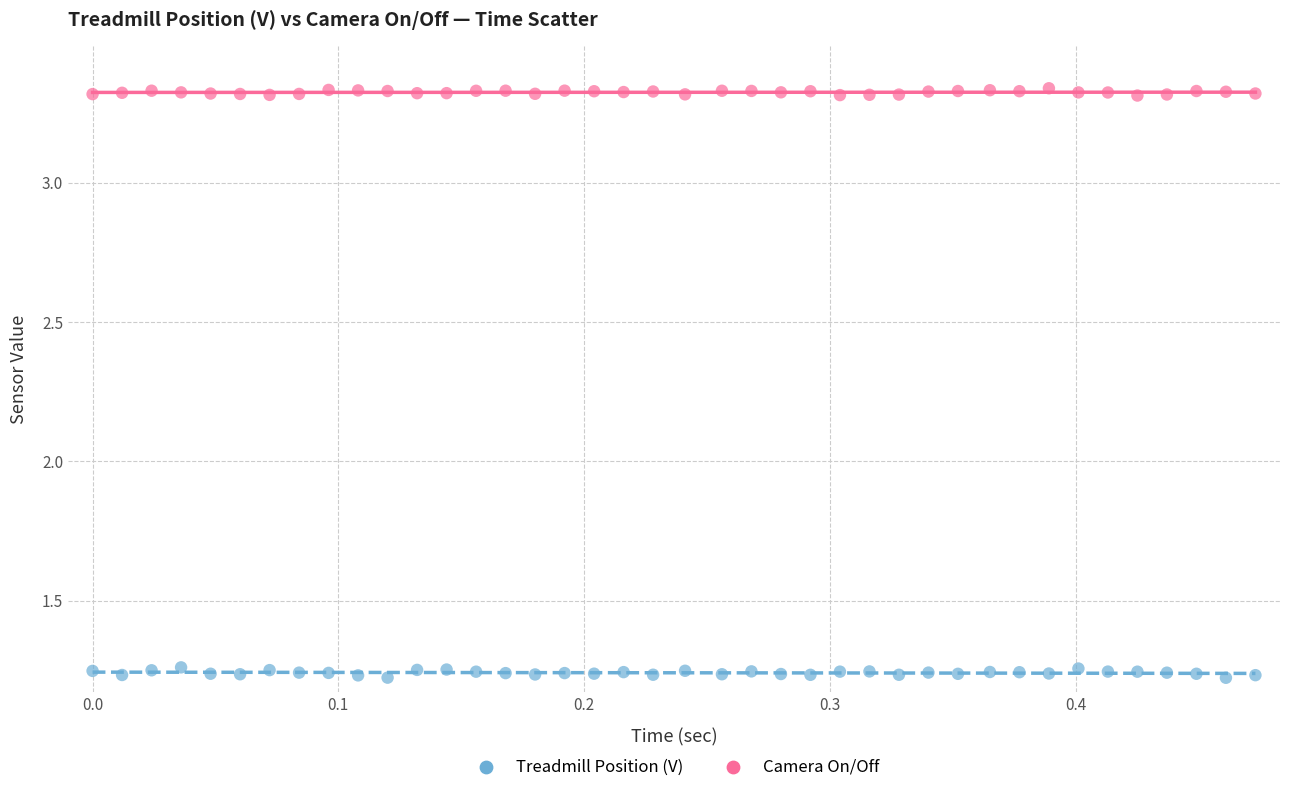

What are all the series names shown in the legend?

Treadmill Position (V), Camera On/Off